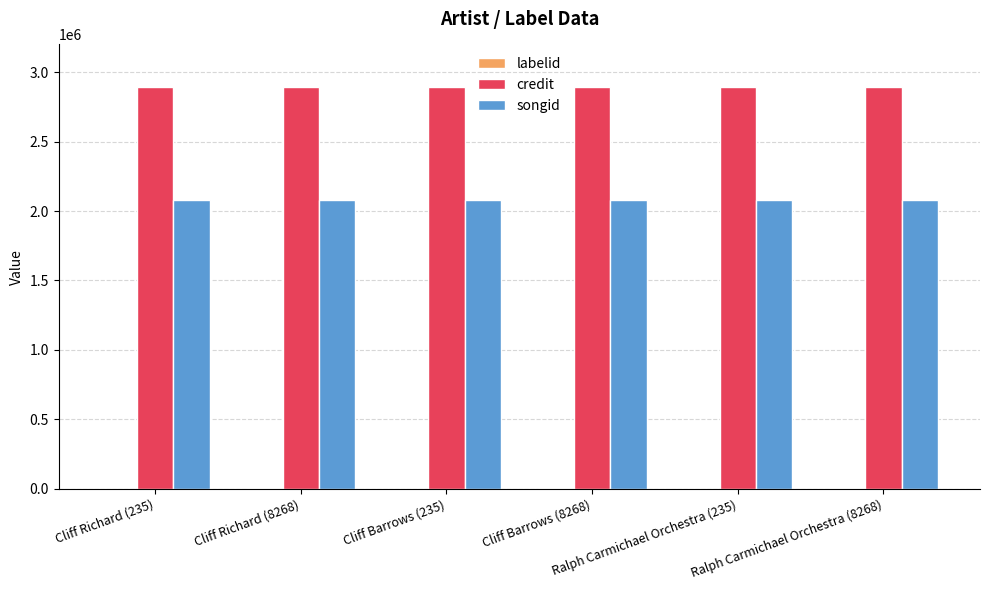

What is the highest value of the credit series?

2890100